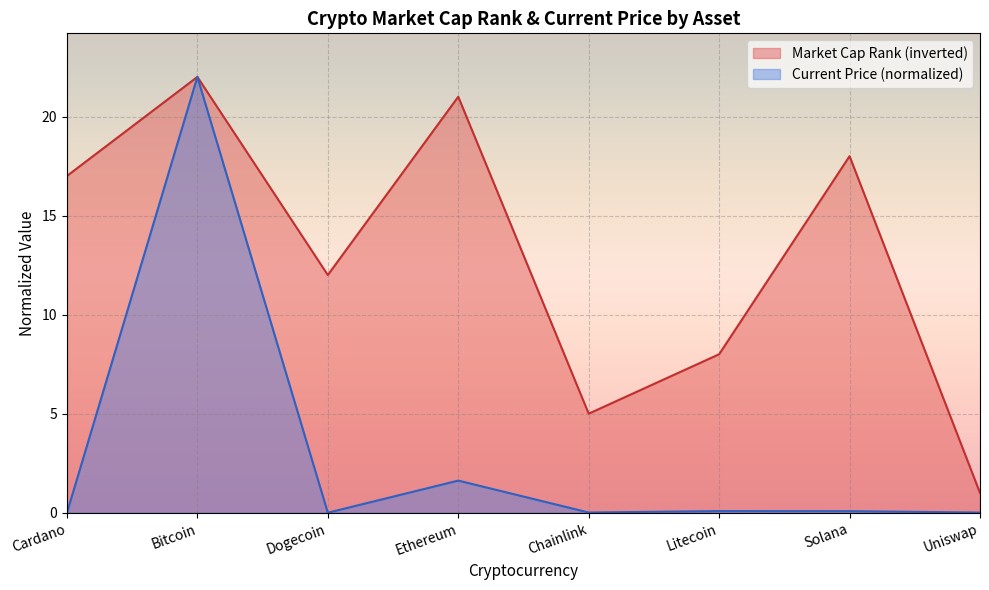

True or false: market_cap_rank and current_price cross at least once.

False